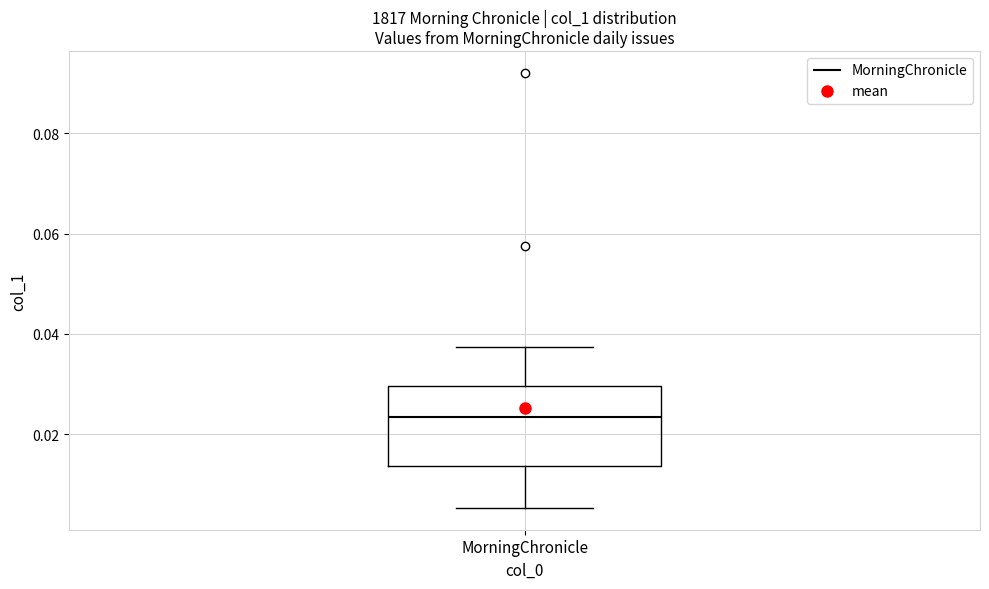

Transcribe this box plot: give where the median line is, the range the box spans, and where the two whiskers end, as read against the y-axis. The values are not printed on the chart, so give them approximately, as read against the axis.

median 0.024, box 0.014 to 0.030, whiskers 0.006 to 0.038